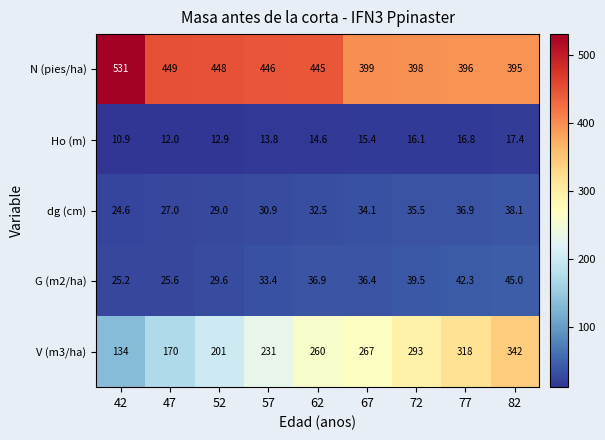

Rank the series by their maximum value, from highest to lowest.

N (pies/ha), V (m3/ha), G (m2/ha), dg (cm), Ho (m)